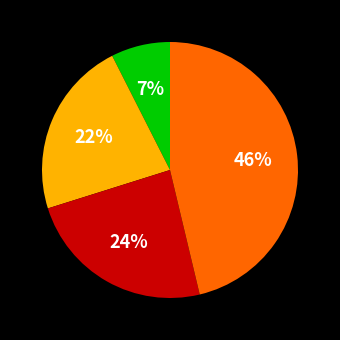

To the nearest percent, what is the average slice percentage?

25%